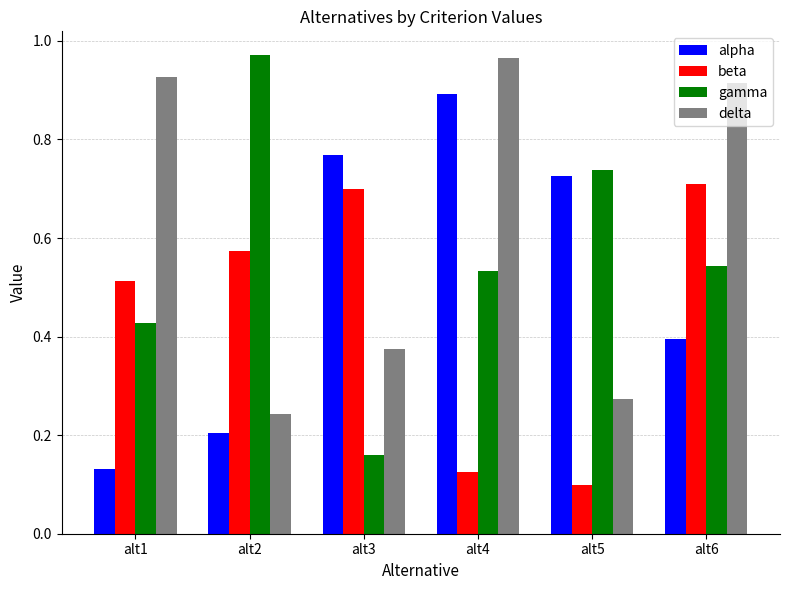

Rank the series by their average value, from highest to lowest.

delta, gamma, alpha, beta